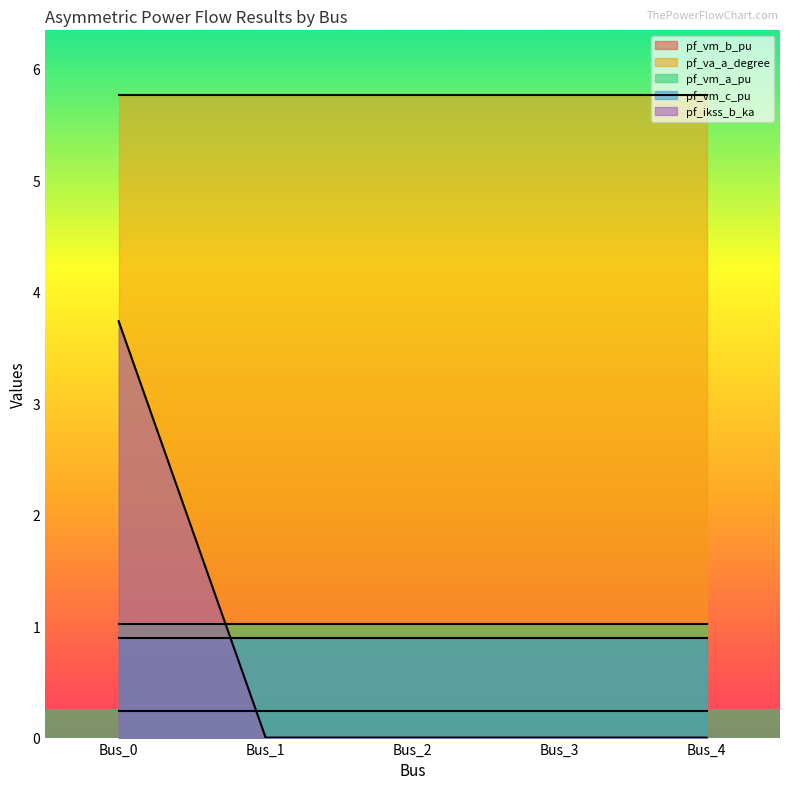

True or false: pf_va_a_degree has more than 1 points higher than both neighbors.

False